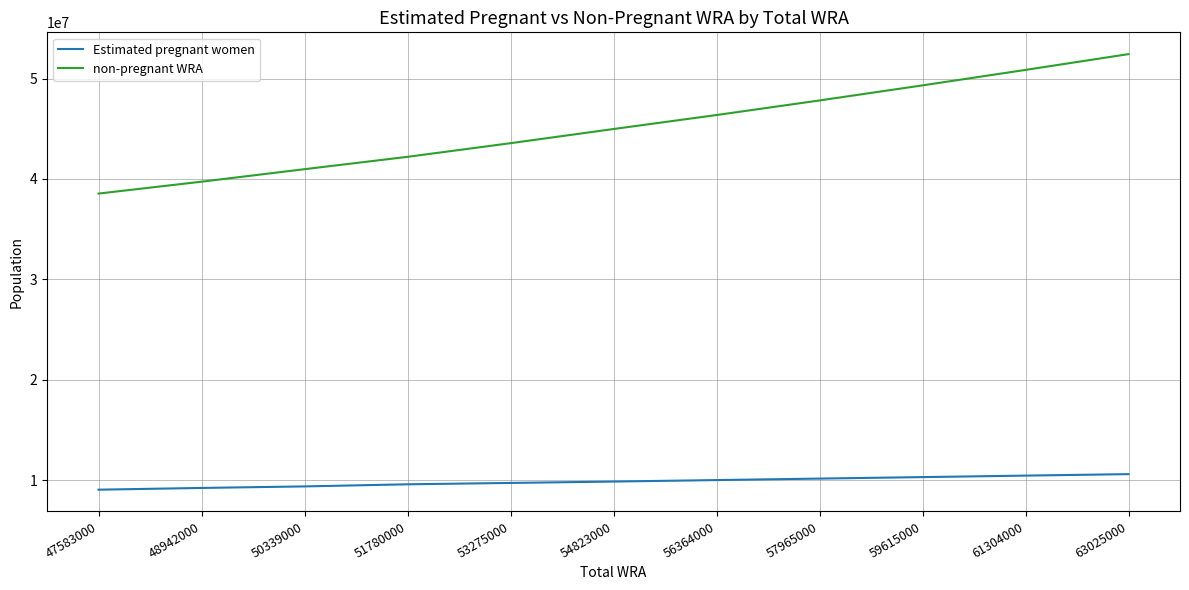

At which category is the sum across all series the highest?

63025000